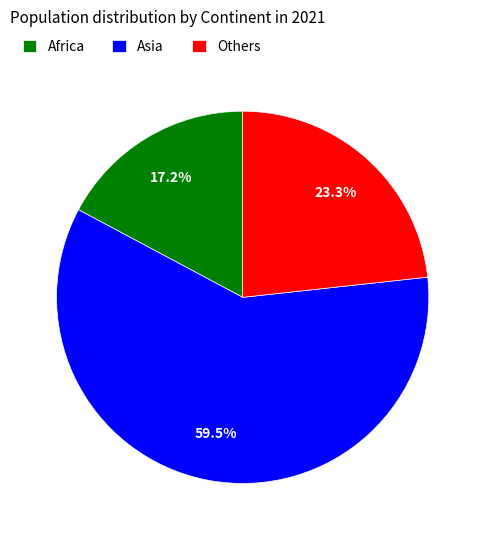

What portion of the pie excludes Asia?

40.5%